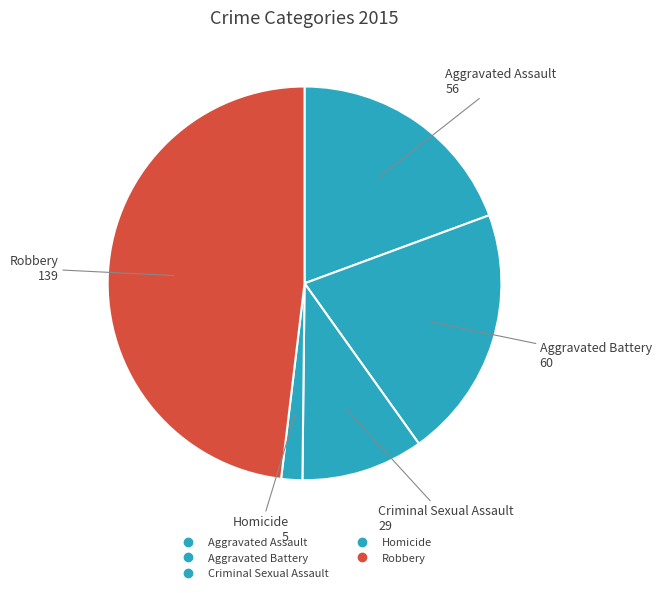

What is the change in value from Aggravated Battery to Robbery?

+79